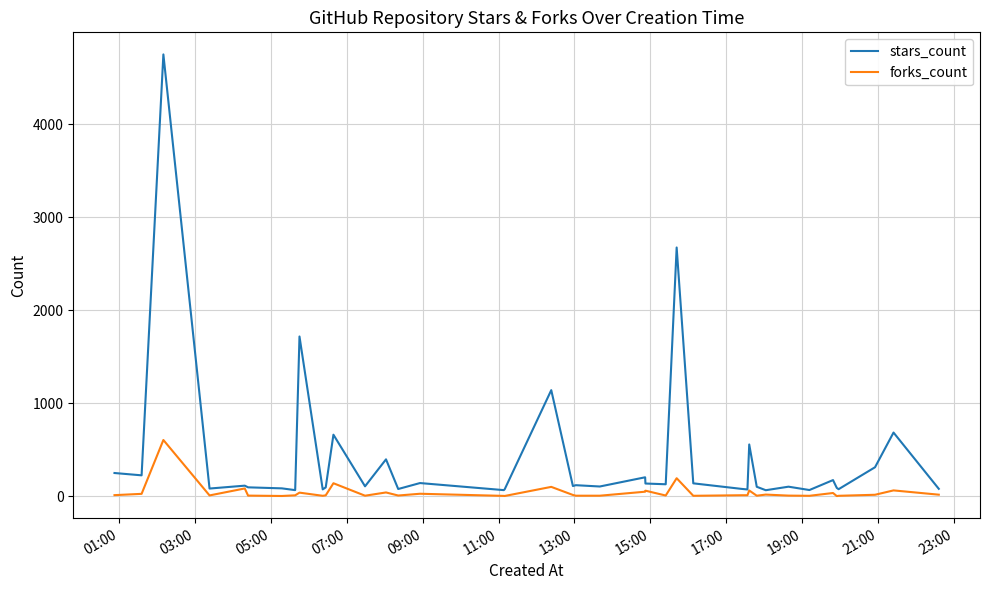

How many lines are shown in the chart?

2